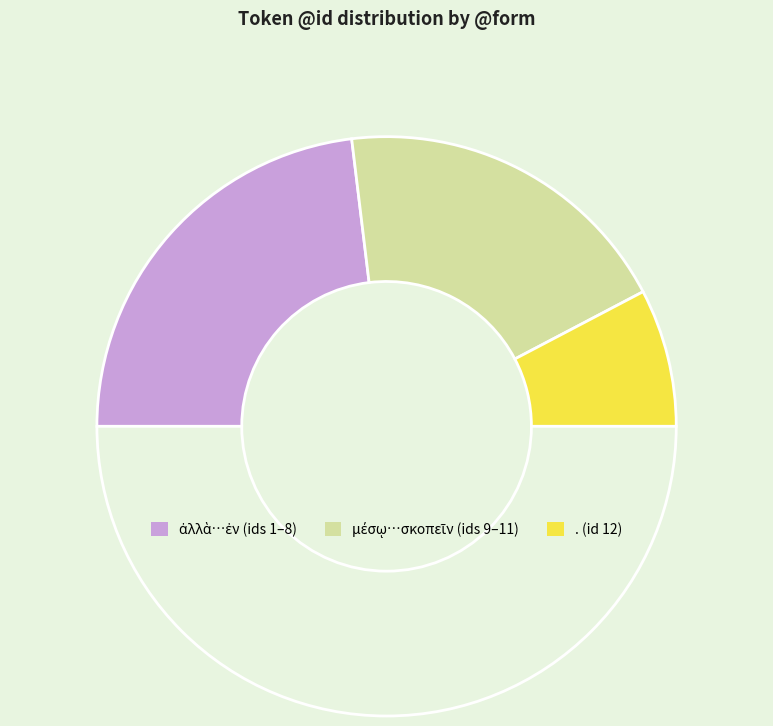

Does any single category account for the majority?

No